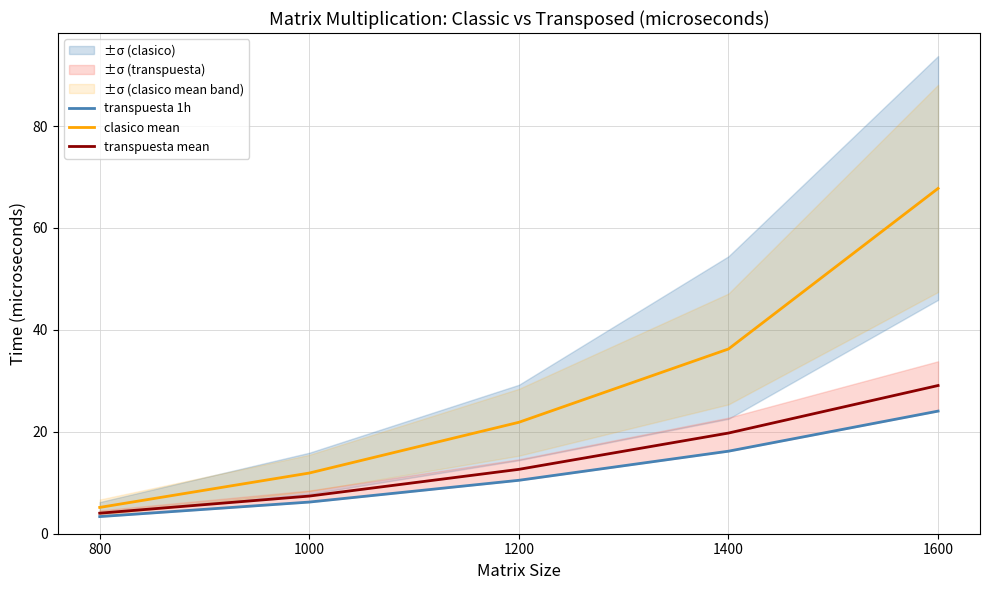

At how many categories does at least one series exceed 60?

1